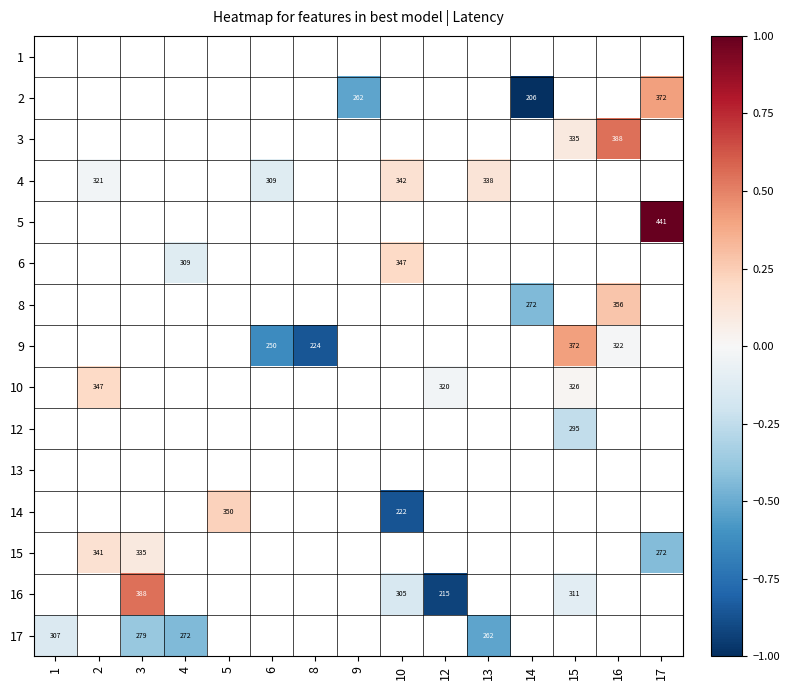

Between 3 and 1, which is larger?

1